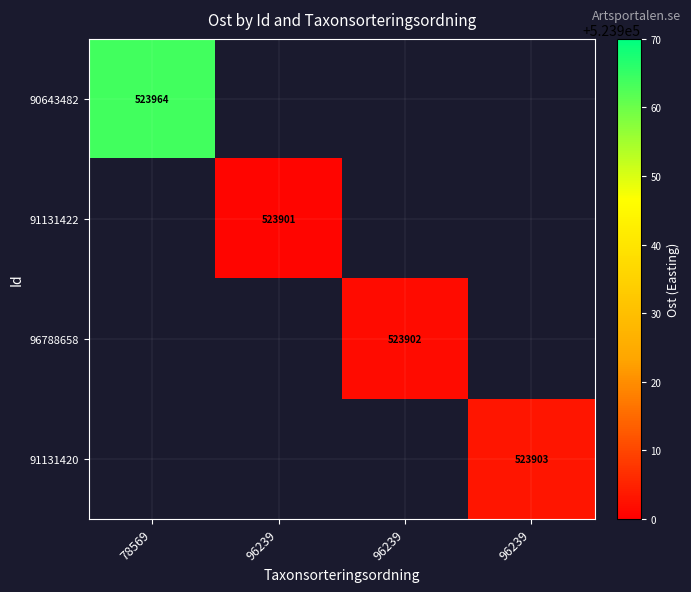

The value of 96788658 at 96239 is 523901.8. True or false?

True